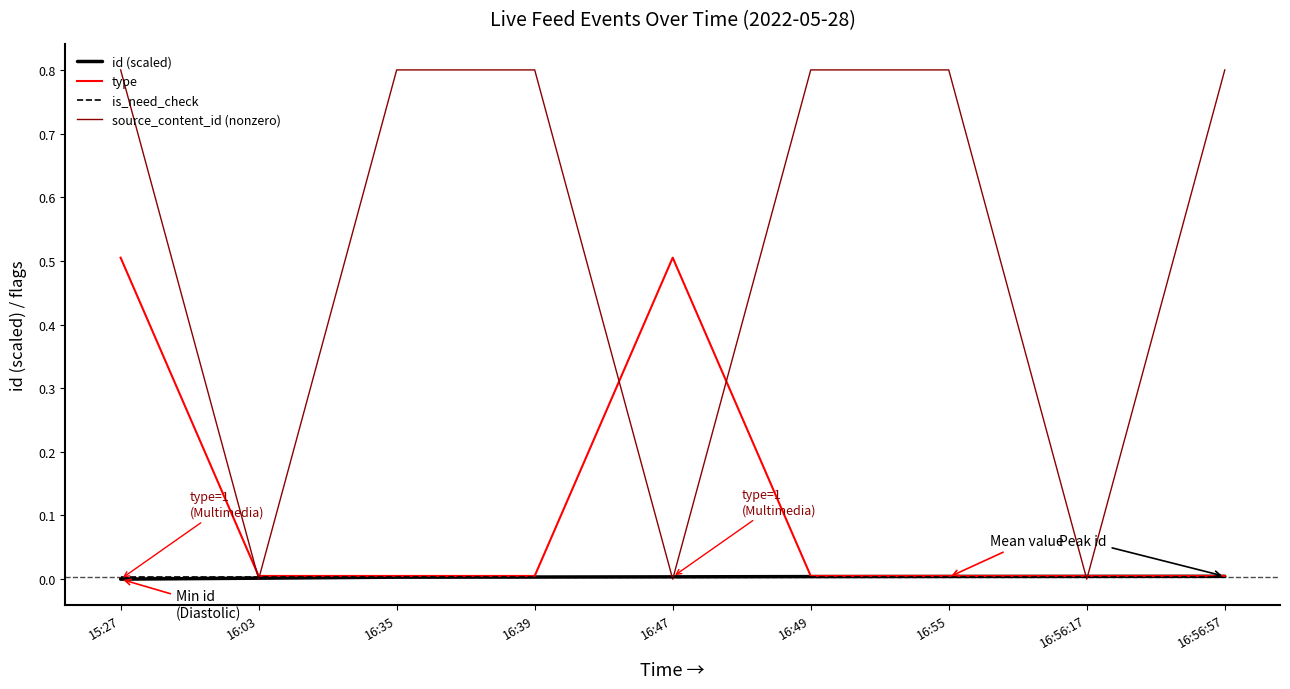

The value of id (scaled) at 16:56:57 is 0.0. True or false?

True